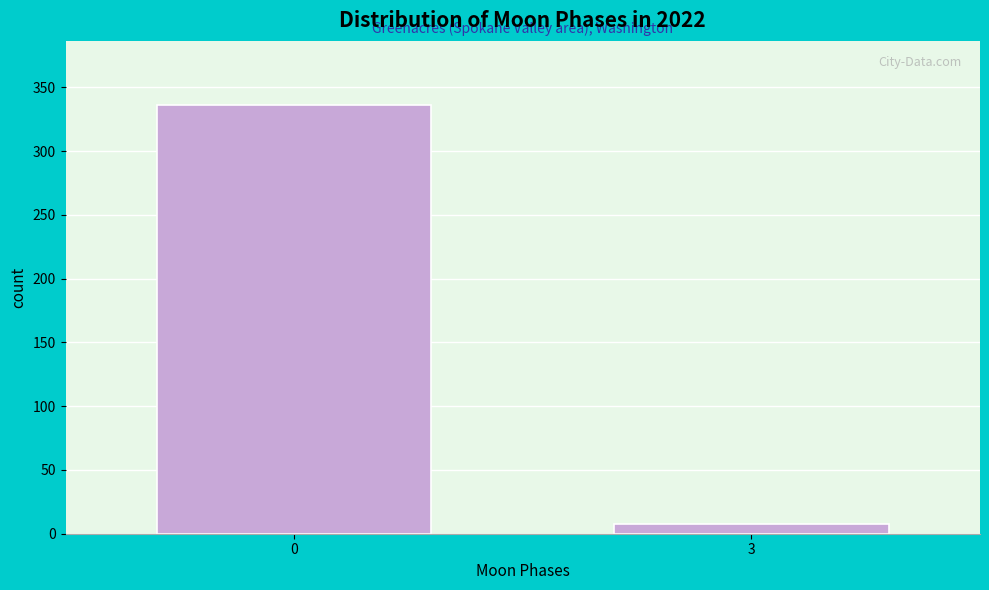

Reading right to left, transcribe all the data shown in this chart.

3=8	0=336